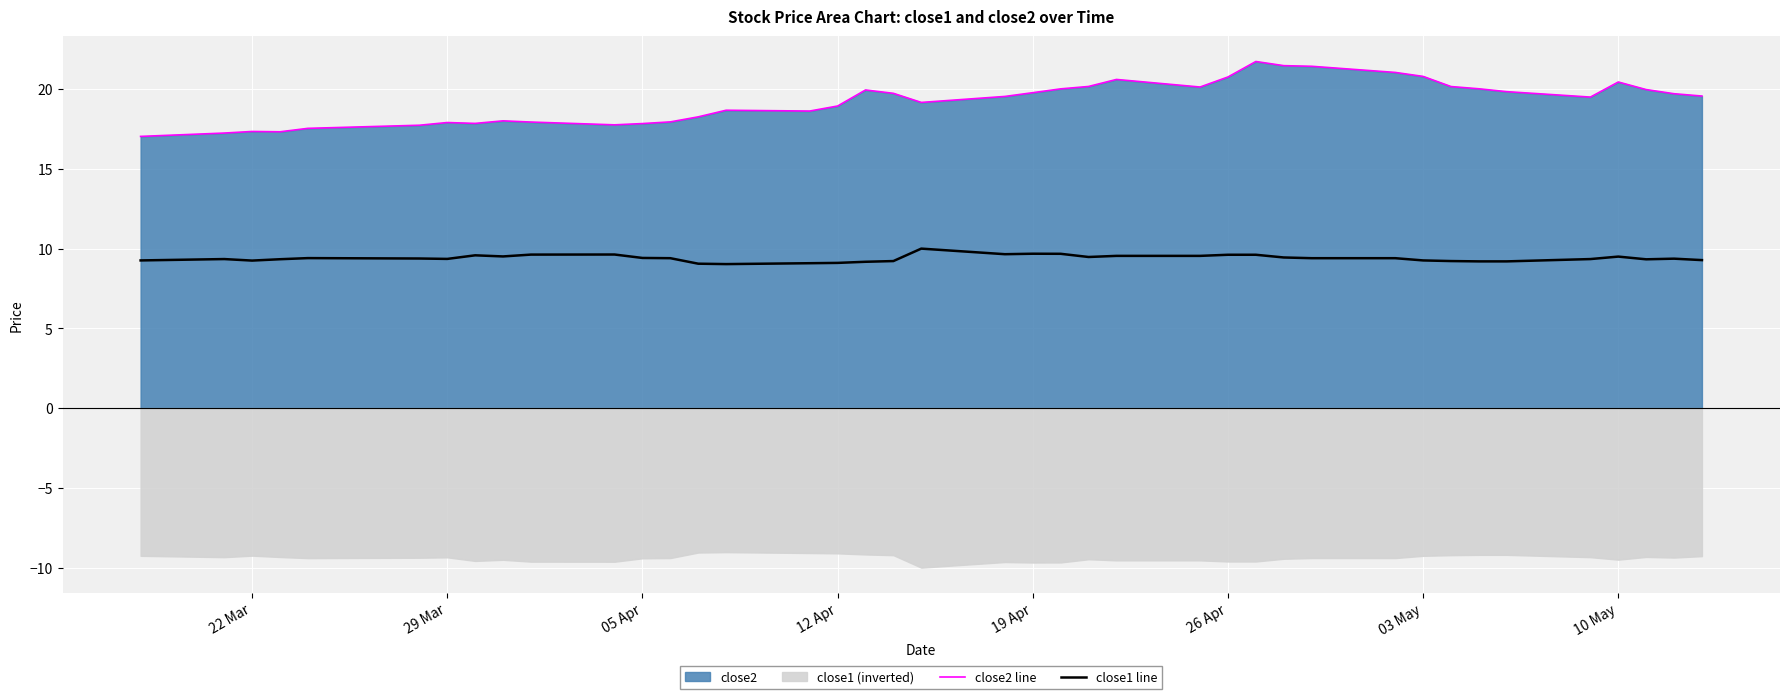

What is the lowest value of the close2 line series?

17.0